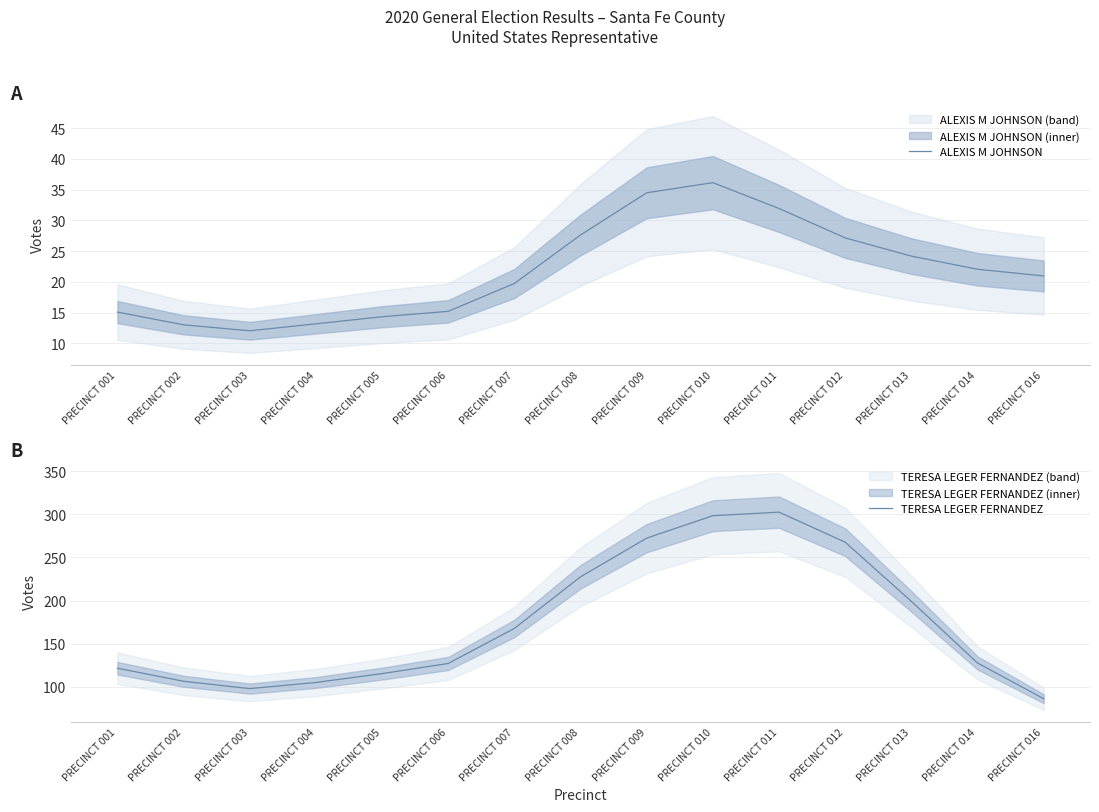

True or false: ALEXIS M JOHNSON has more than 0 interior local peaks.

True